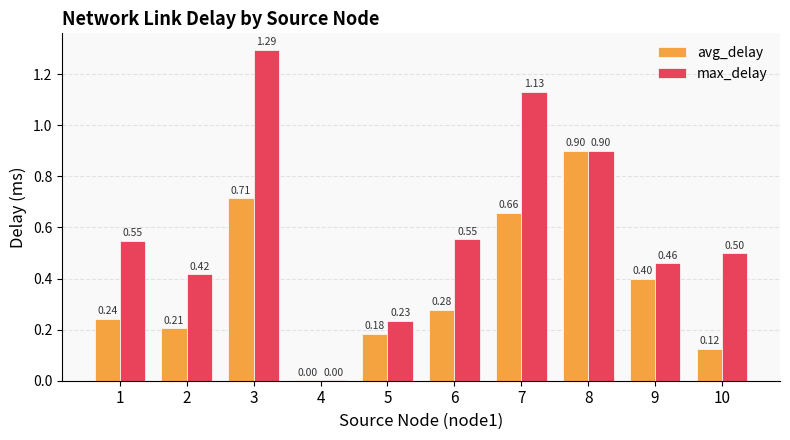

Which series changed the most between 5 and 9?

max_delay